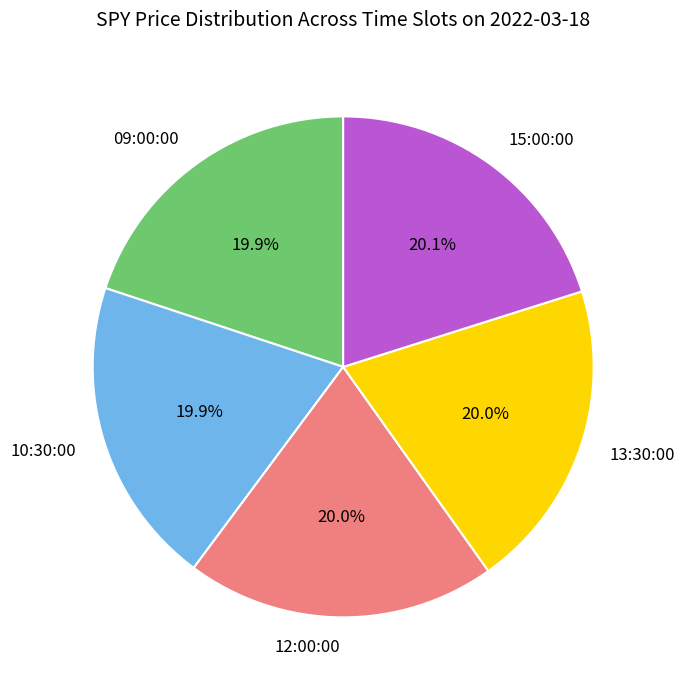

Is there a majority slice in this chart?

No